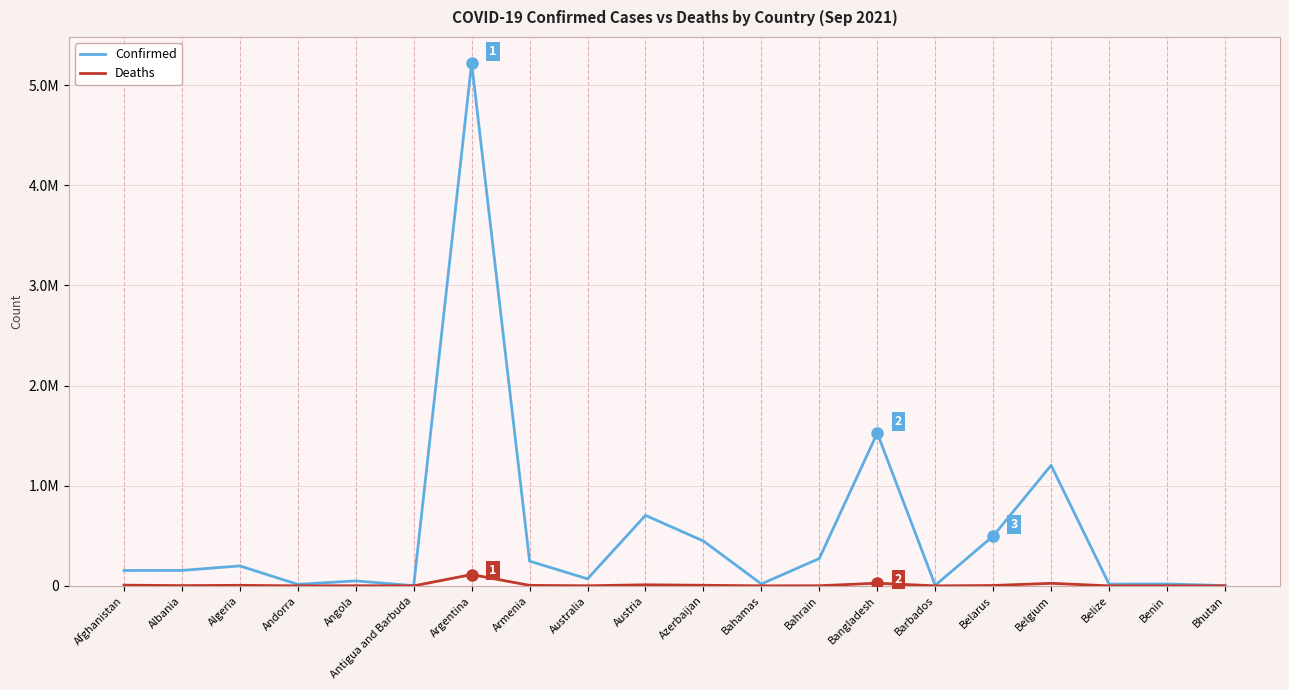

True or false: Deaths and Confirmed cross at least once.

False